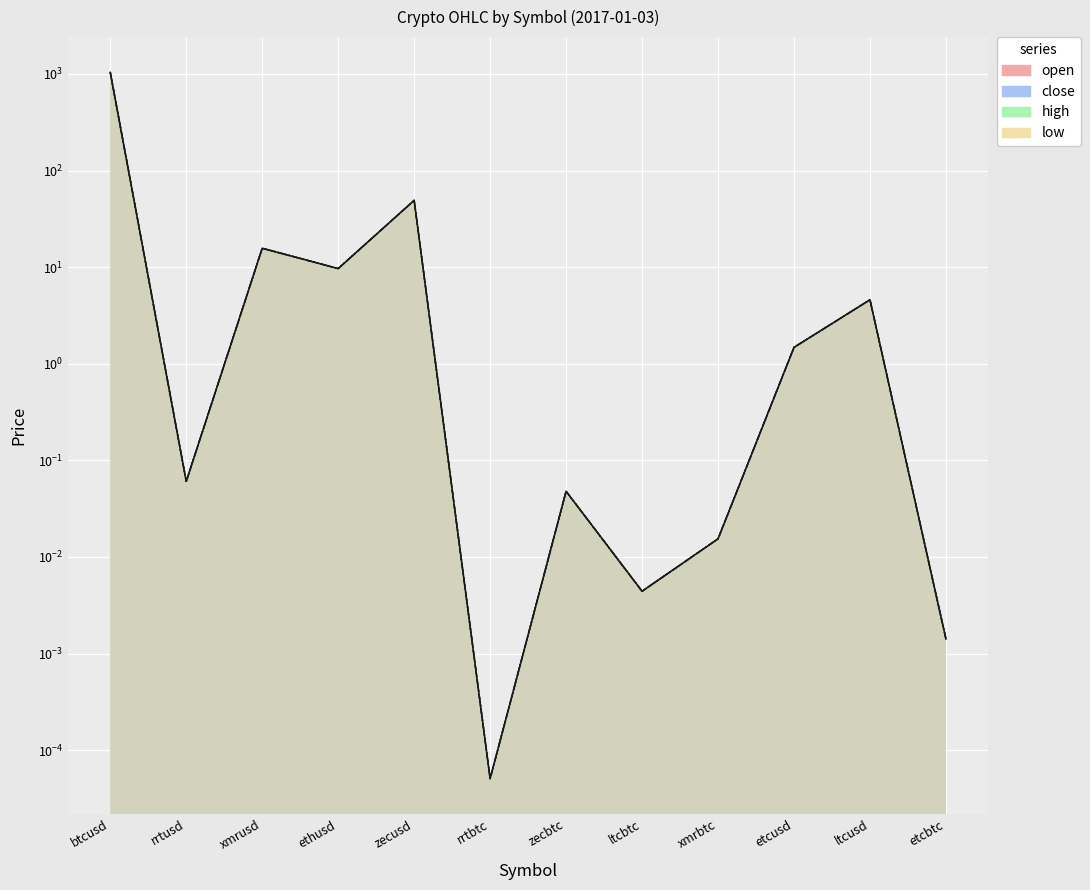

At which category is the sum across all series the highest?

btcusd